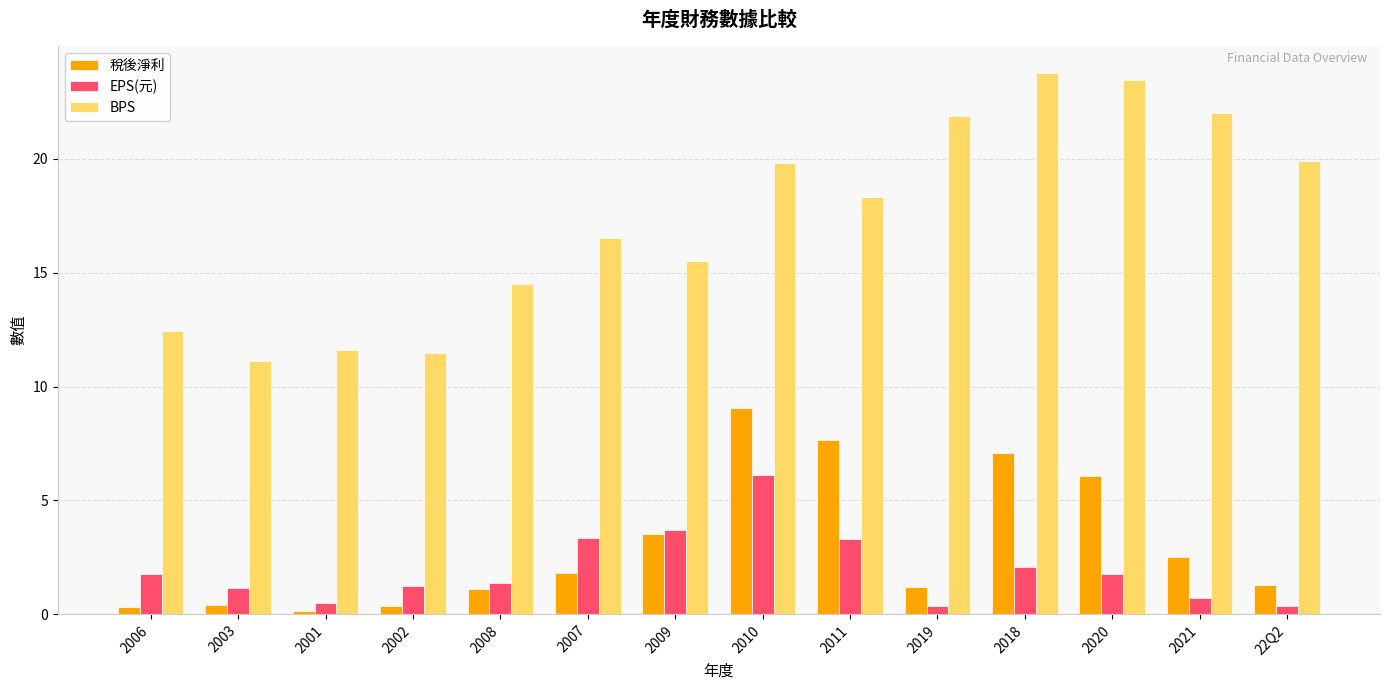

What is the difference between the highest and lowest values at 2009?

12.0